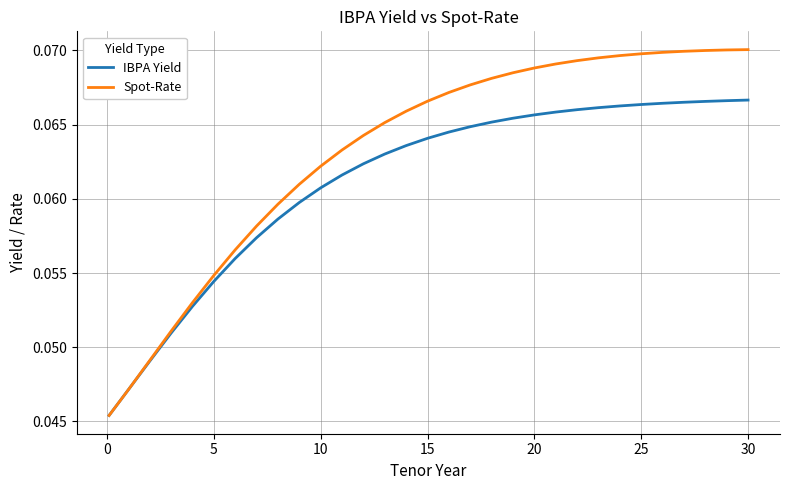

Which series has the largest total across all categories?

Spot-Rate